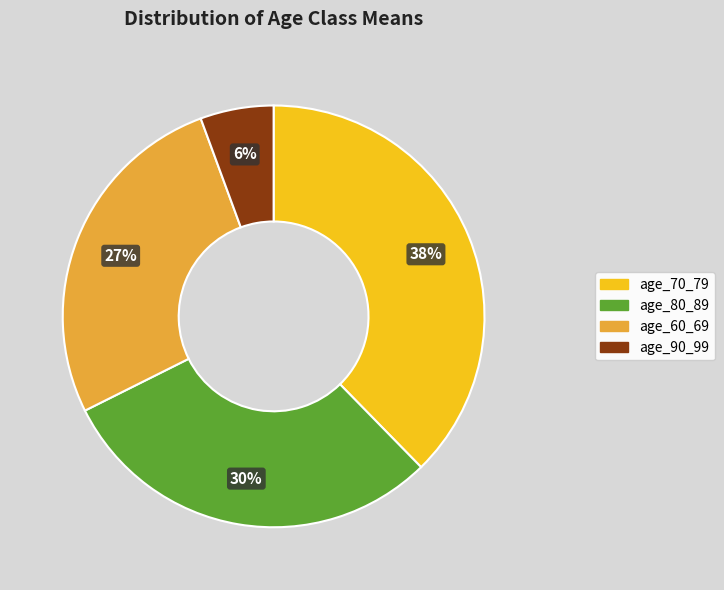

Is there any slice that represents more than half of the pie?

No